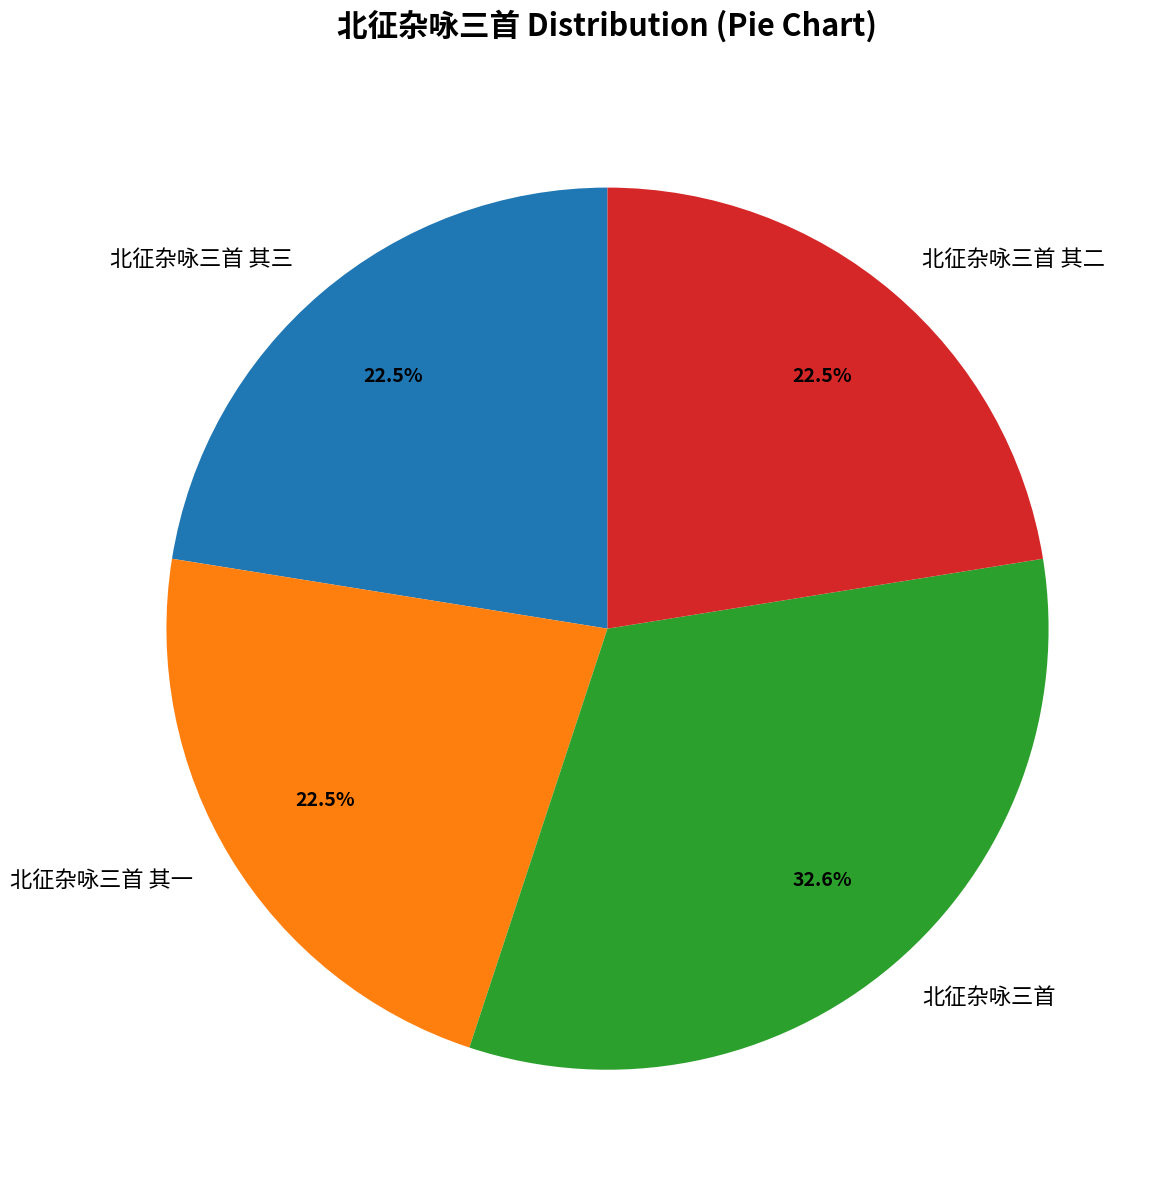

The 北征杂咏三首 slice represents 27% of the pie. True or false?

False